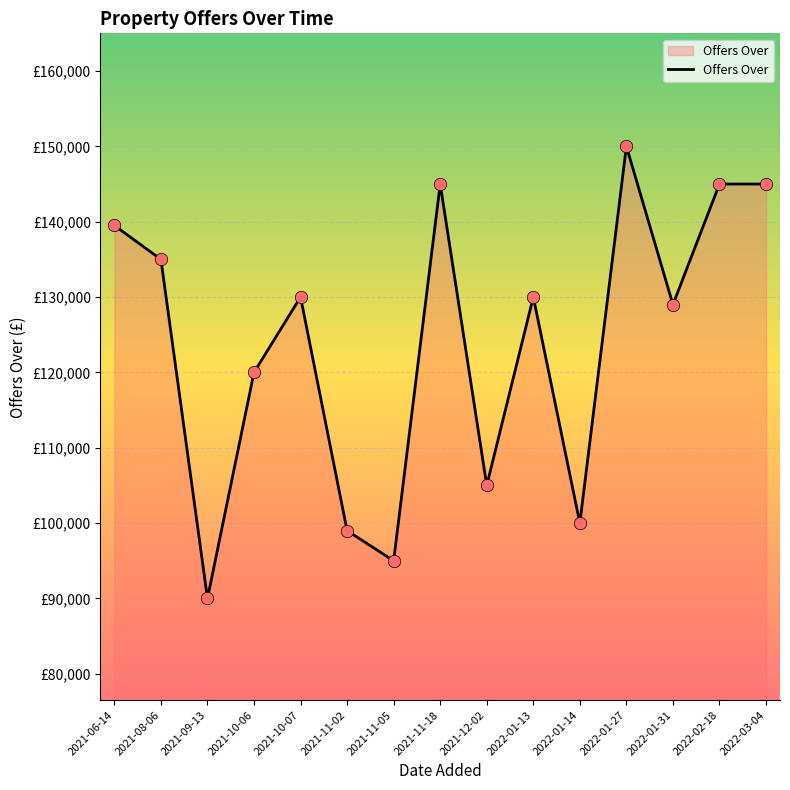

Between 2022-01-13 and 2021-08-06, which is larger?

2021-08-06